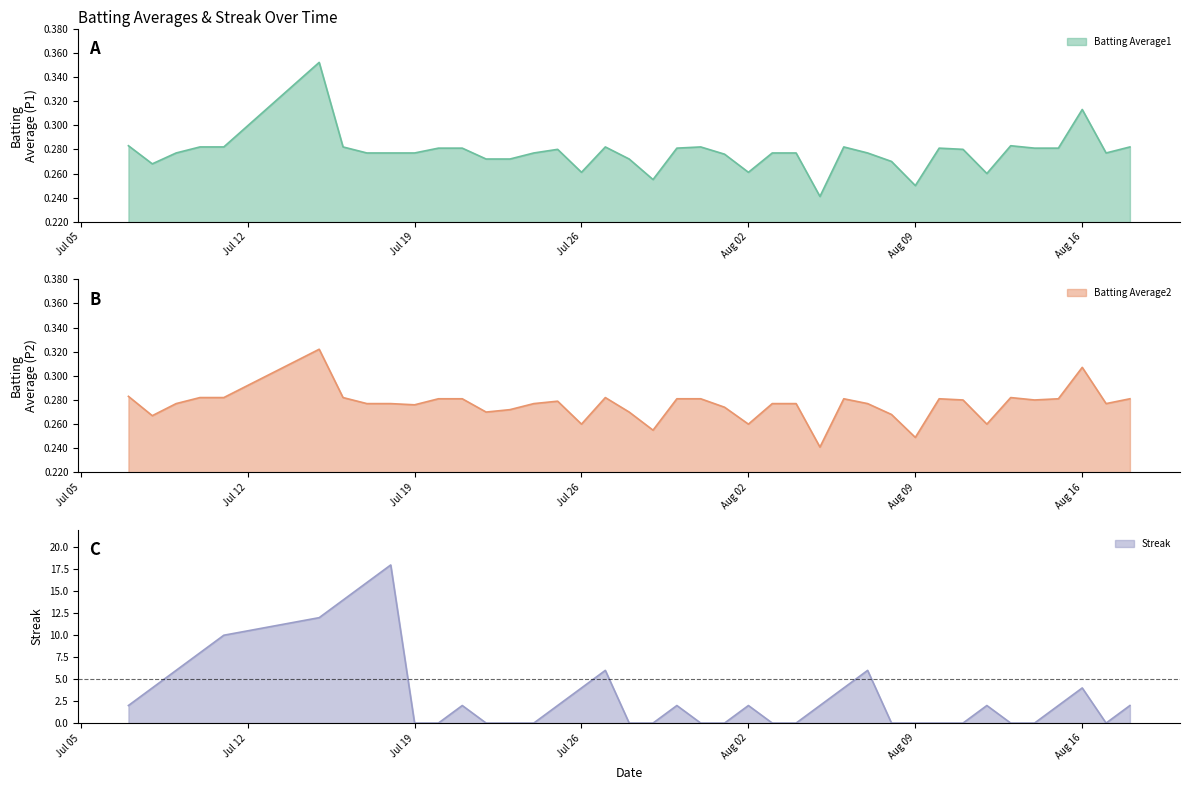

Where does the Streak series first go above 2?

2010-07-08